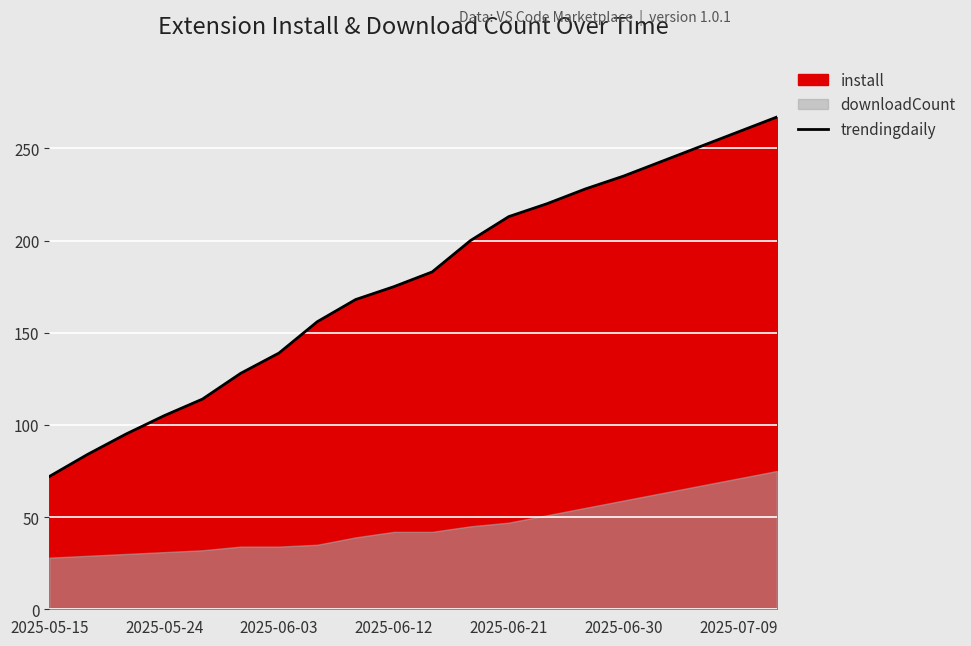

How many values are below 183?

10